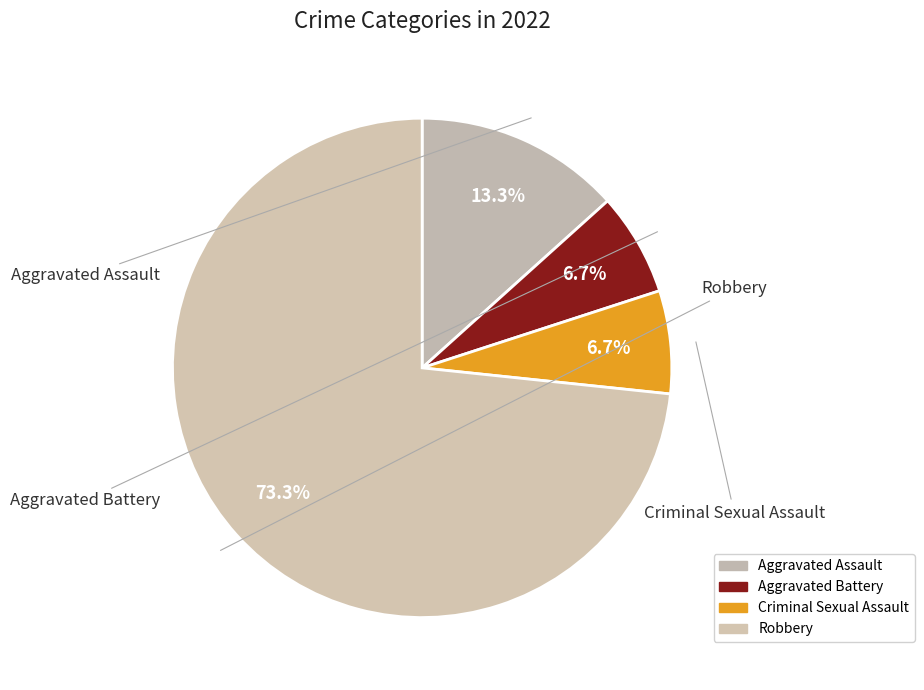

What portion of the pie excludes Robbery?

26.7%